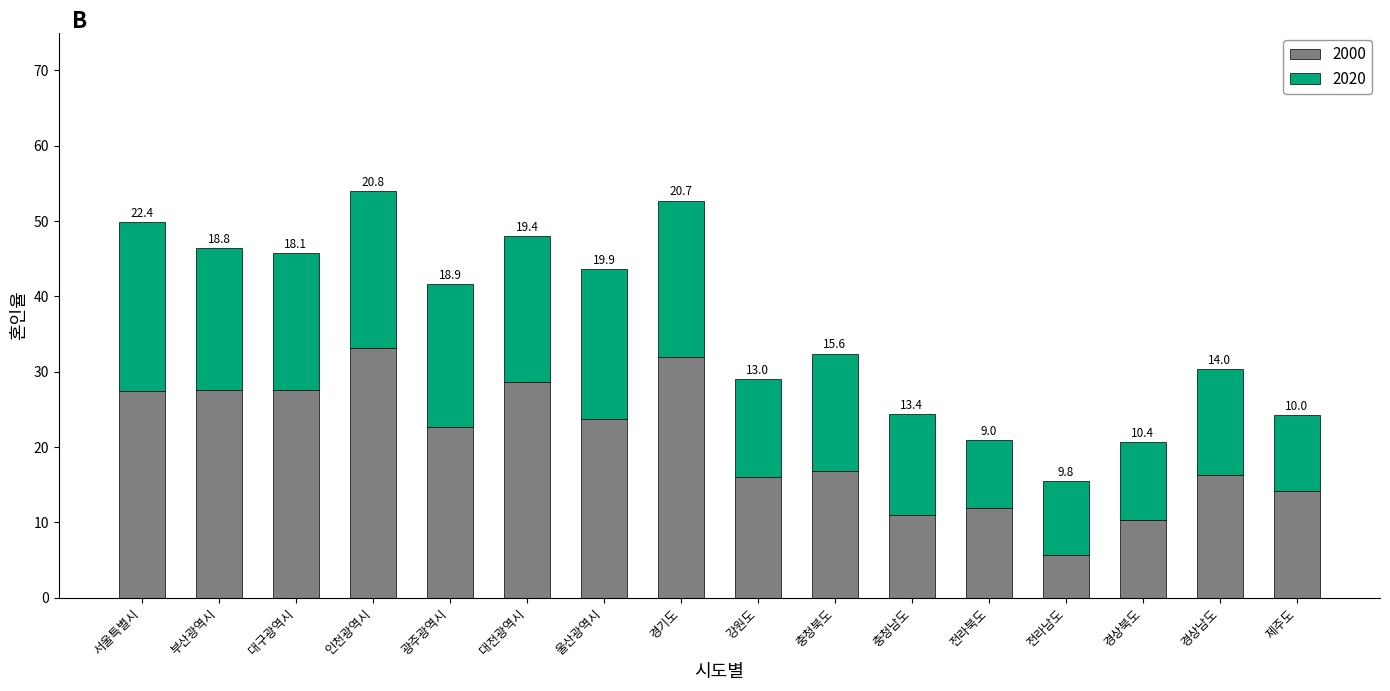

At which label does 2000 reach its peak?

인천광역시